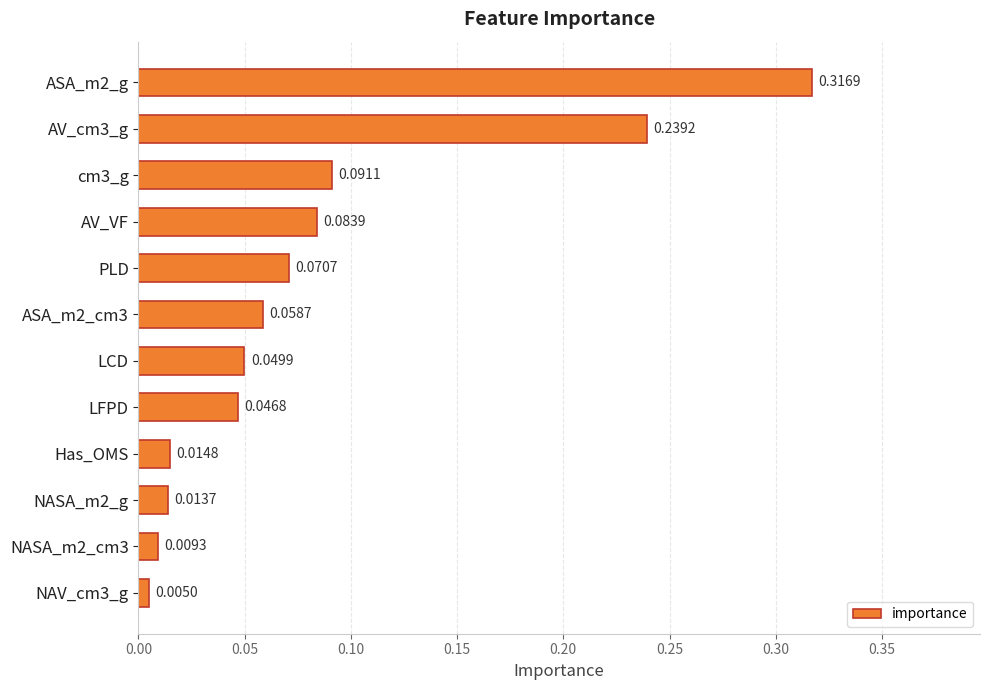

Between NASA_m2_g and NASA_m2_cm3, which is larger?

NASA_m2_g